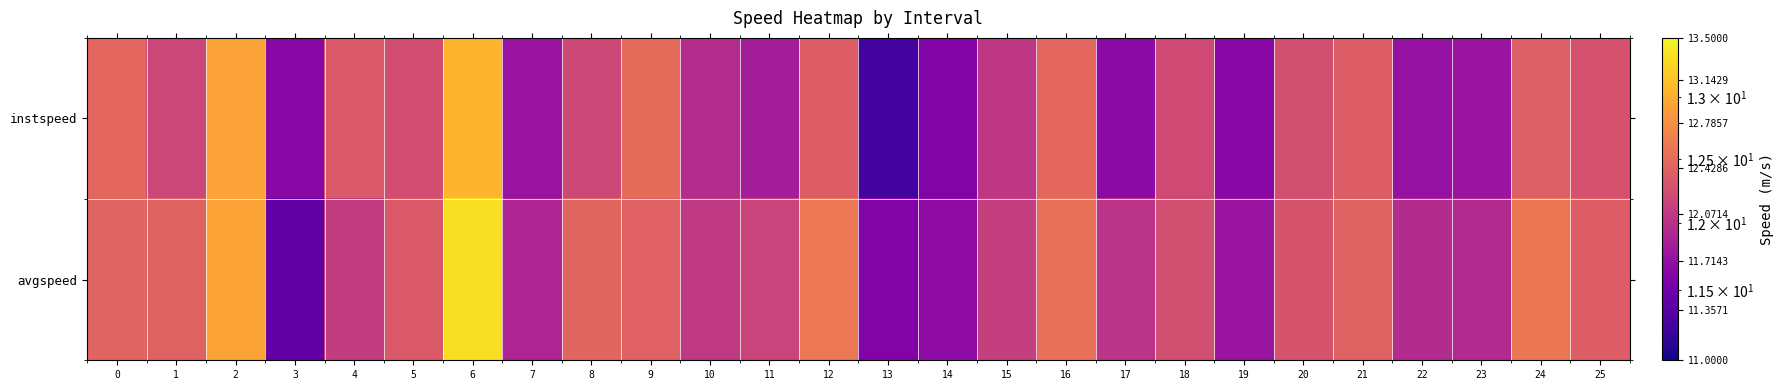

Reading left to right, extract all data points from this chart.

instspeed: 0=12.5	1=12.2	2=12.9	3=11.7	4=12.3	5=12.2	6=13.1	7=11.7	8=12.2	9=12.5	10=12.0	11=11.8	12=12.4	13=11.2	14=11.6	15=12.1	16=12.5	17=11.7	18=12.2	19=11.7	20=12.3	21=12.4	22=11.7	23=11.8	24=12.4	25=12.3
avgspeed: 0=12.4	1=12.4	2=12.9	3=11.4	4=12.1	5=12.3	6=13.3	7=11.9	8=12.5	9=12.4	10=12.1	11=12.2	12=12.6	13=11.6	14=11.7	15=12.1	16=12.5	17=12.0	18=12.3	19=11.8	20=12.3	21=12.4	22=12.0	23=12.0	24=12.6	25=12.4